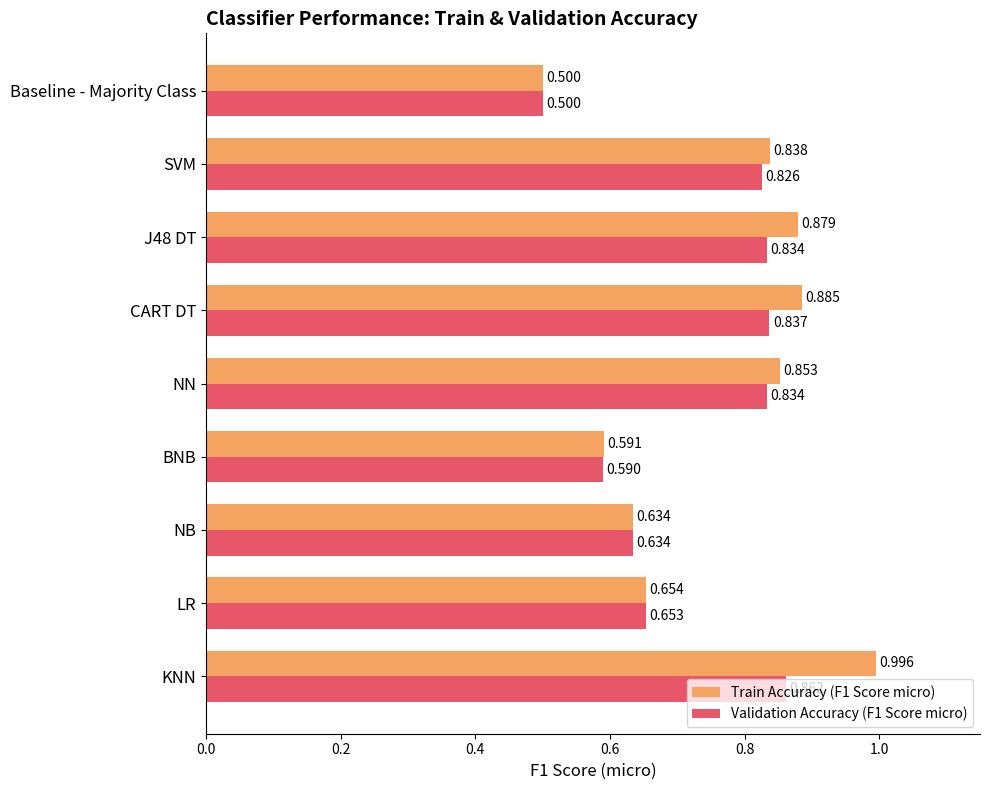

At which label does Train Accuracy (F1 Score micro) reach its peak?

KNN